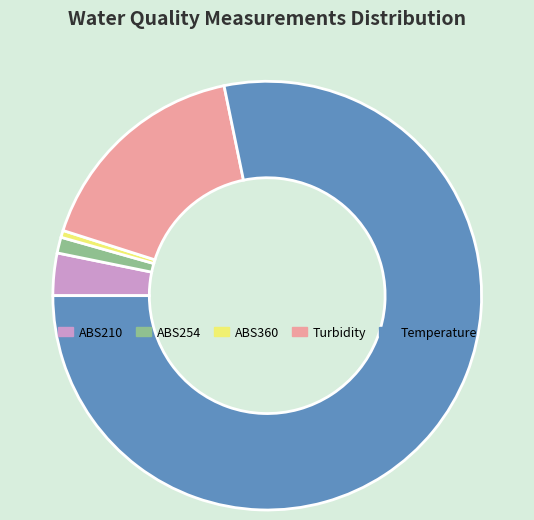

Which category has the biggest portion of the pie?

Temperature